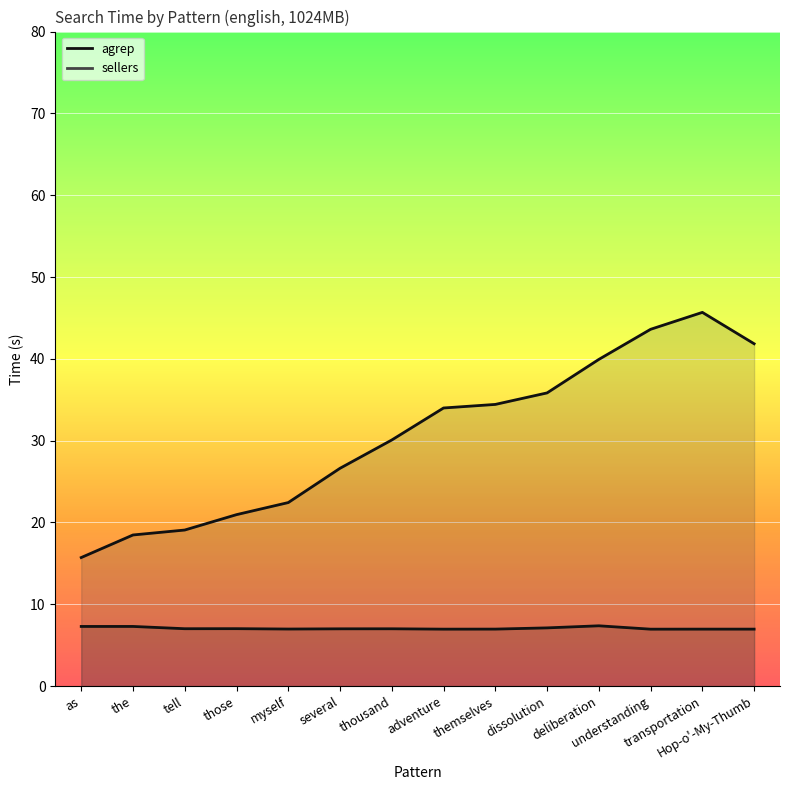

Which series has the widest spread of values?

sellers